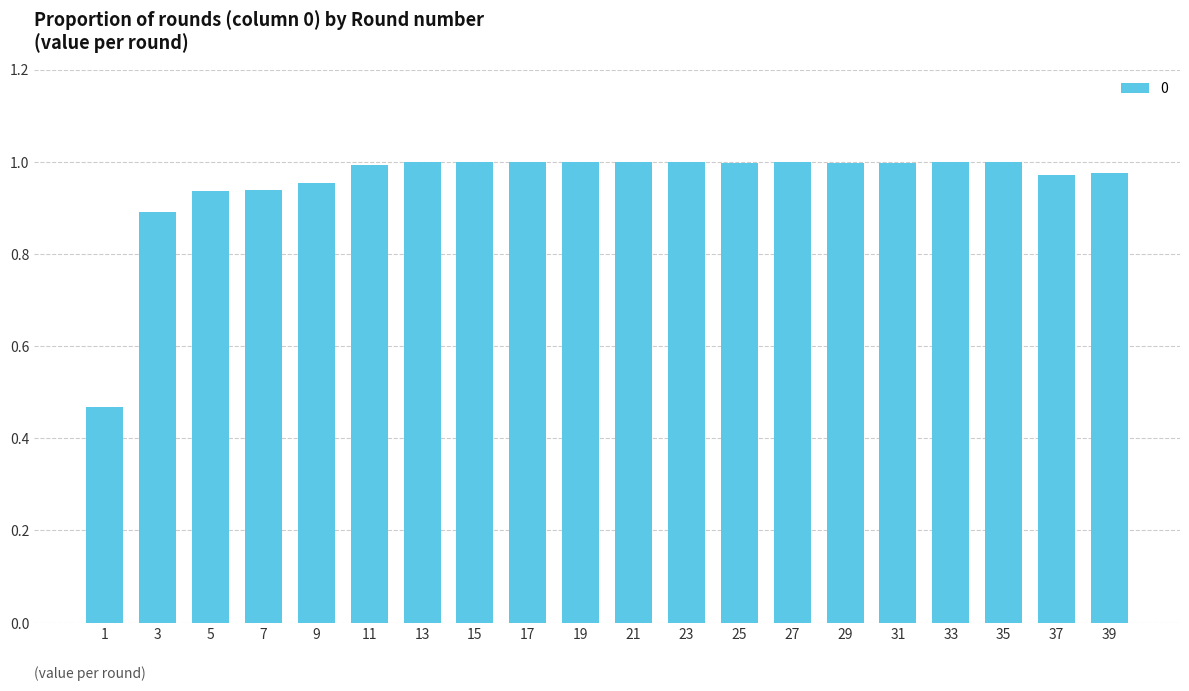

Is it true that the value at 21 is 1.0?

True